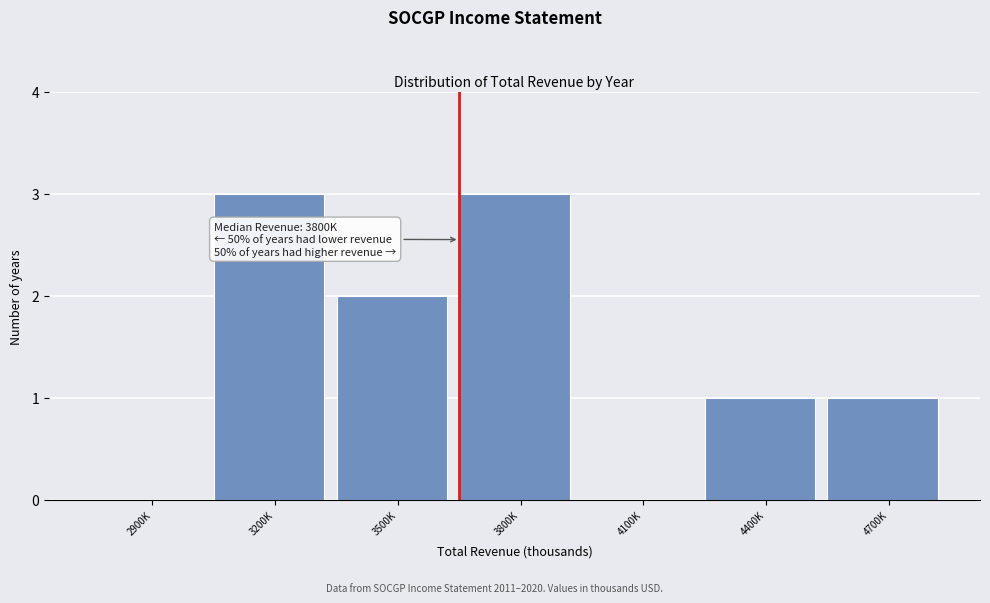

Reading left to right, transcribe all the data shown in this chart.

2900K=0	3200K=3	3500K=2	3800K=3	4100K=0	4400K=1	4700K=1